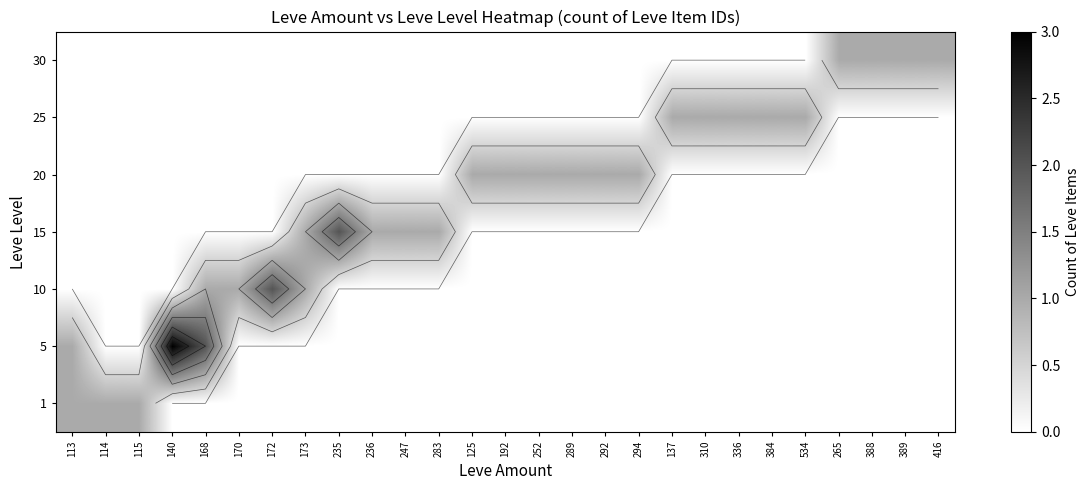

The 5 series shows 2 at 236. True or false?

False